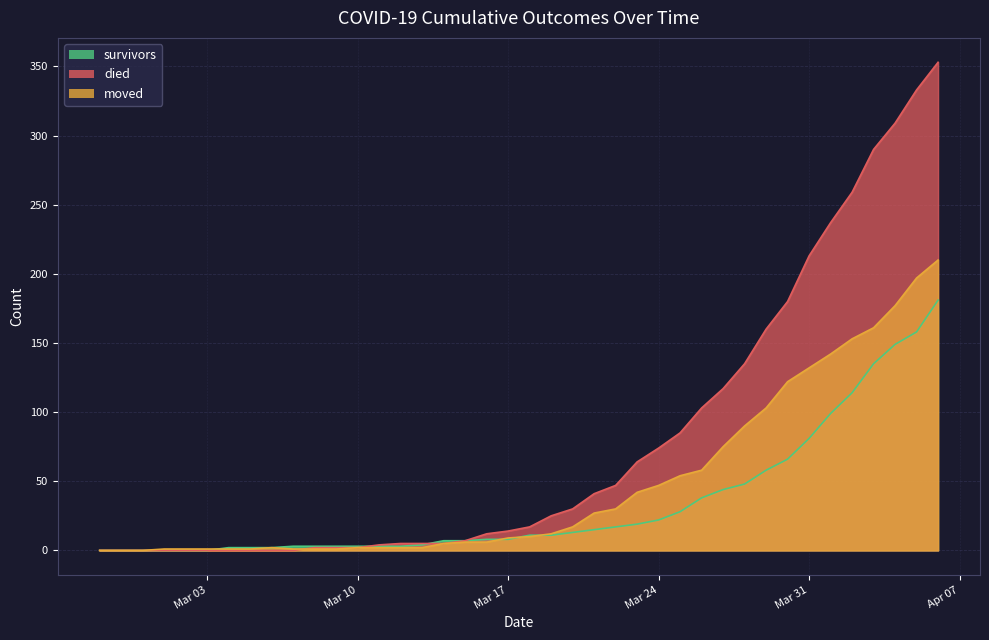

What is the greatest value displayed?

353